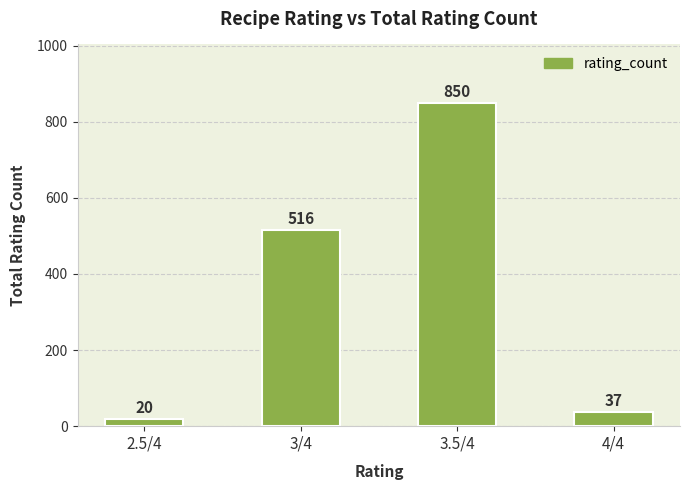

Which has a higher value, 2.5/4 or 3/4?

3/4